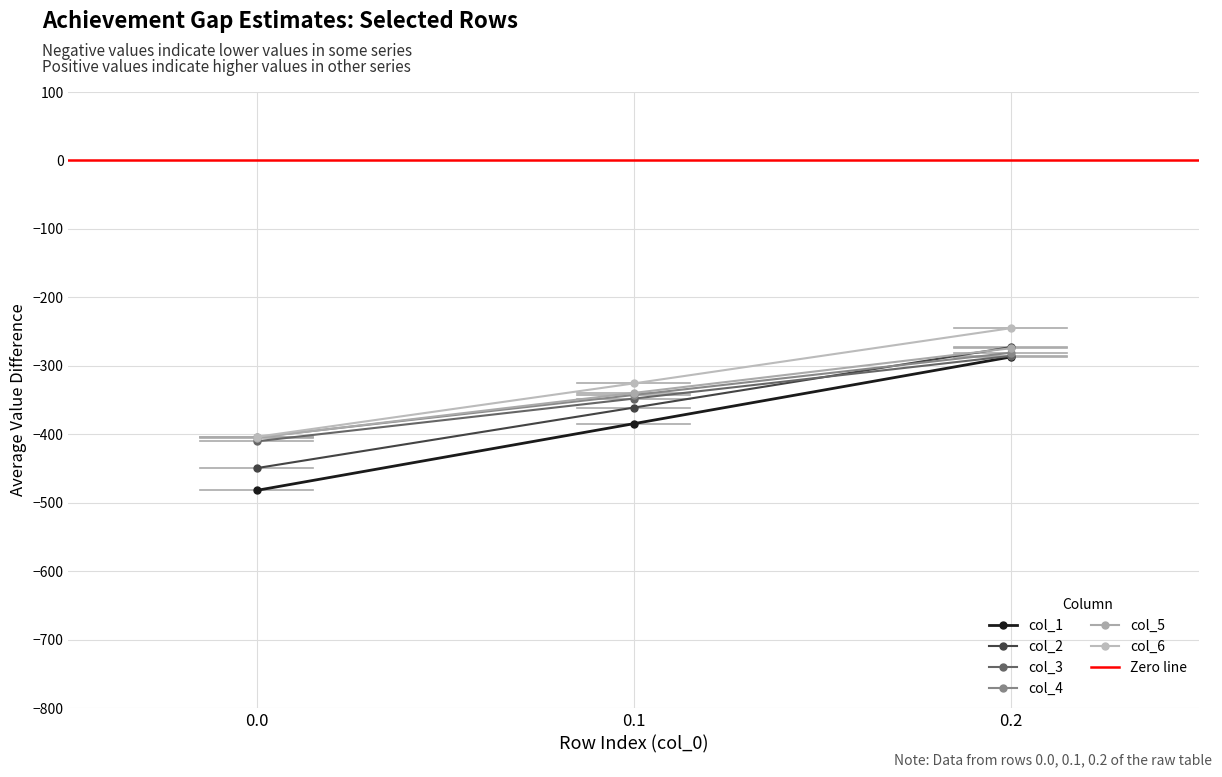

Which series has the largest range (max minus min)?

col_1